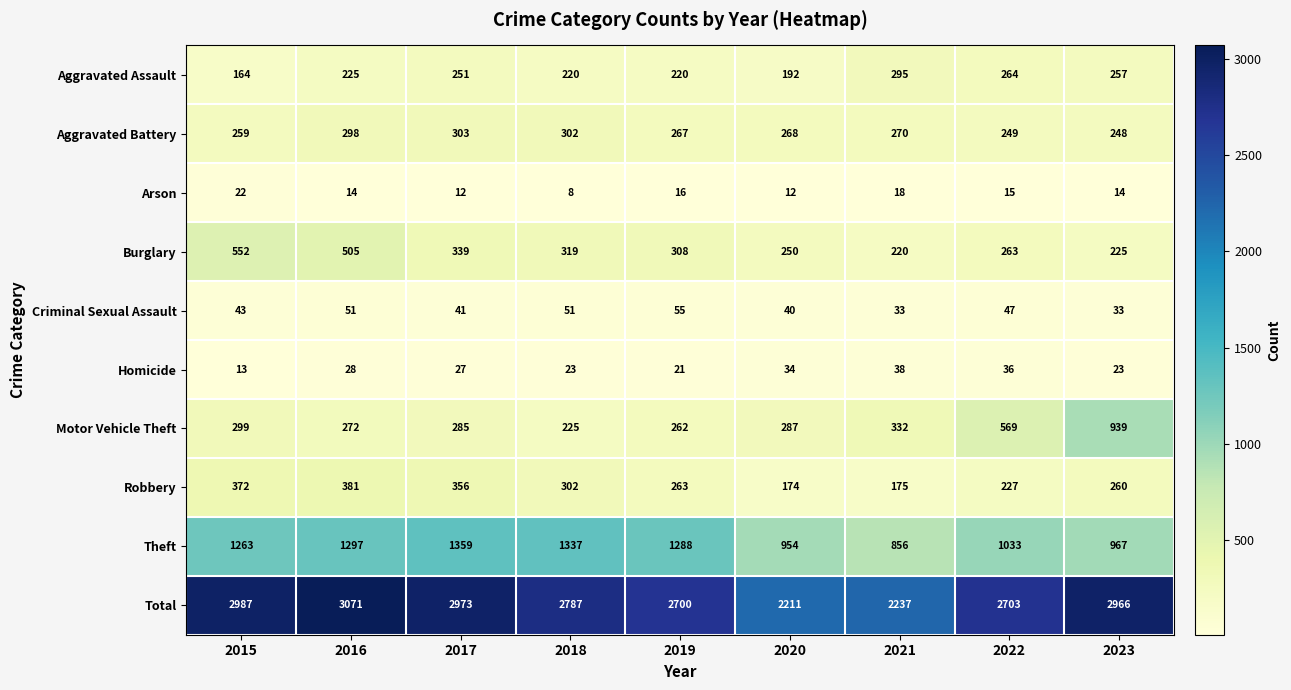

How many distinct data groups are displayed?

10